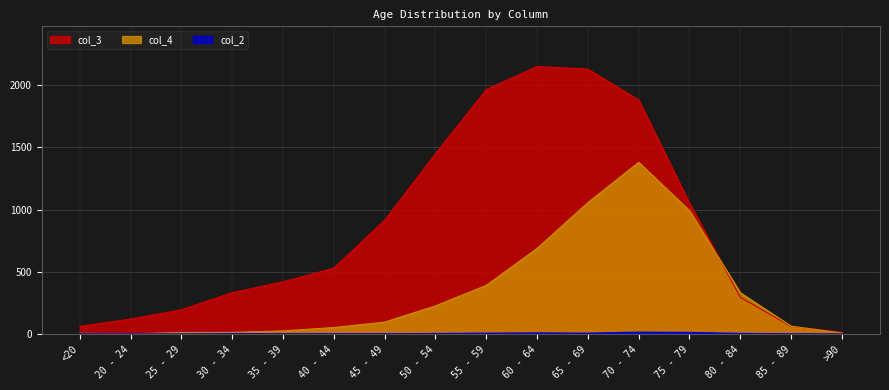

At which label is col_4 closest to 691?

60 - 64